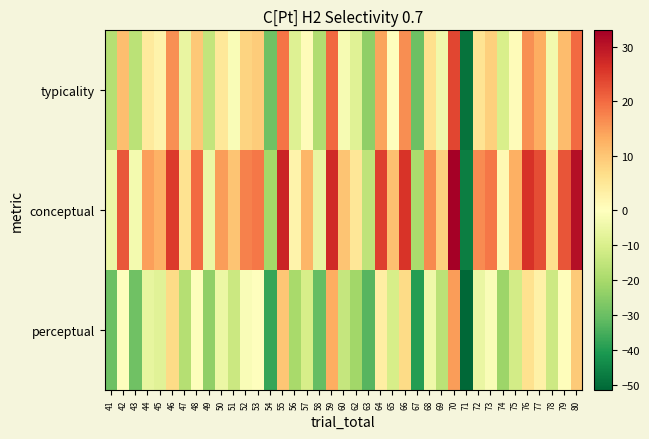

What is the smallest value displayed?

-51.5